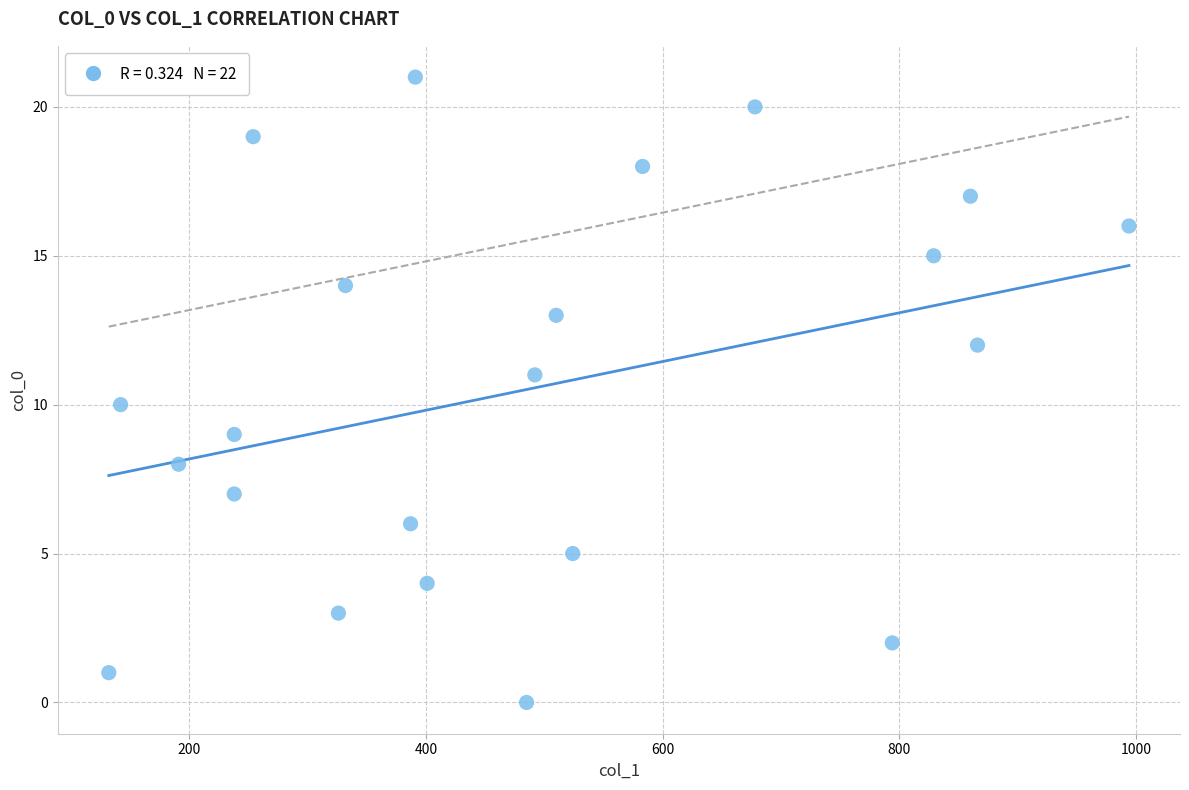

What is the range of X values (max minus min)?

862